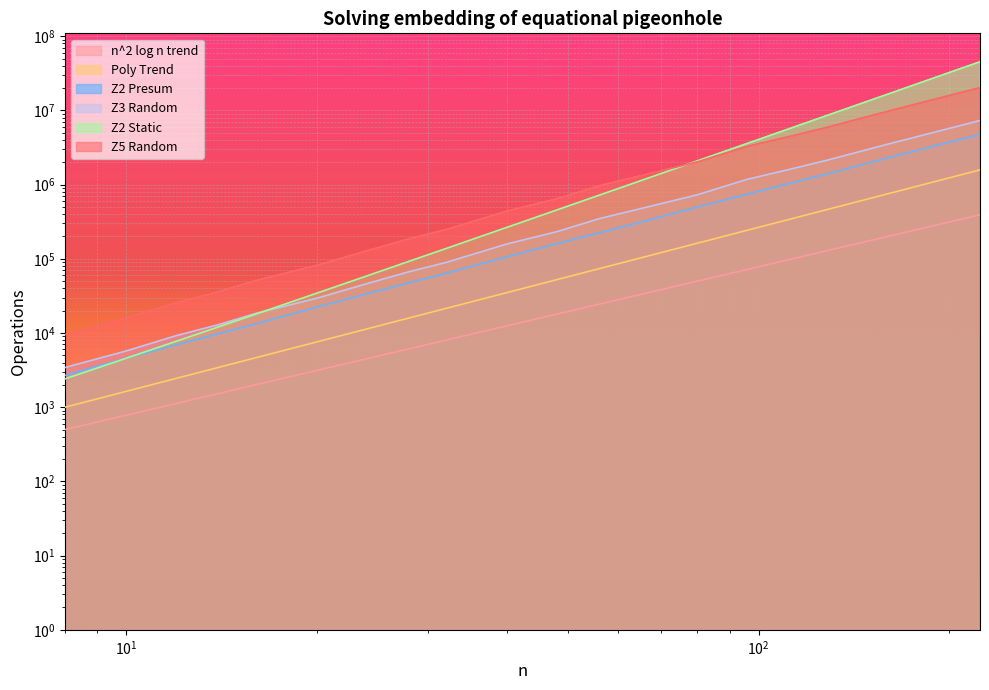

At which label does Z3 Random first exceed 232407?

56